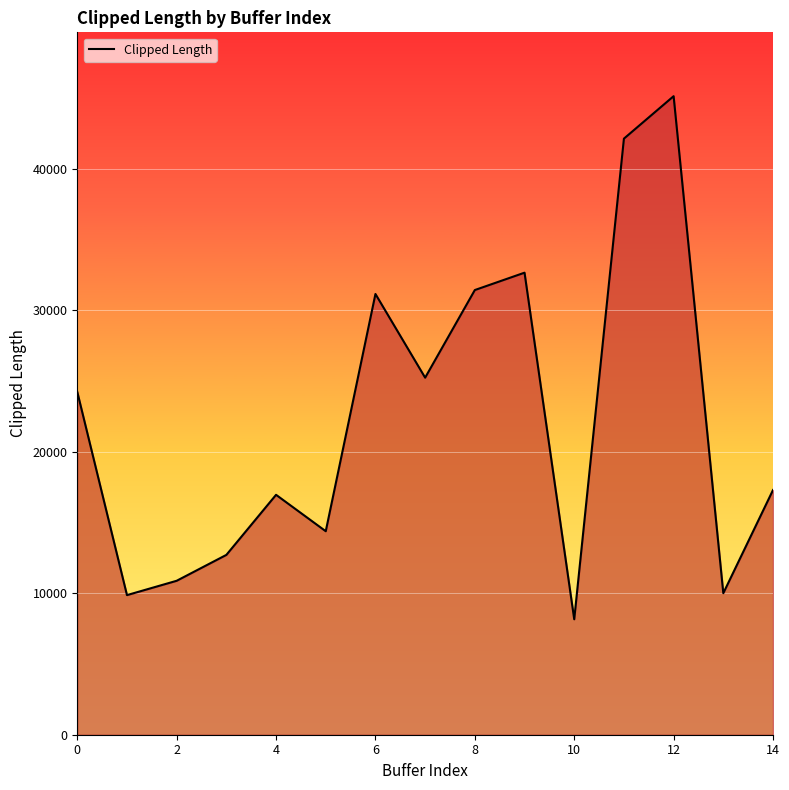

How many values are below 17291?

7